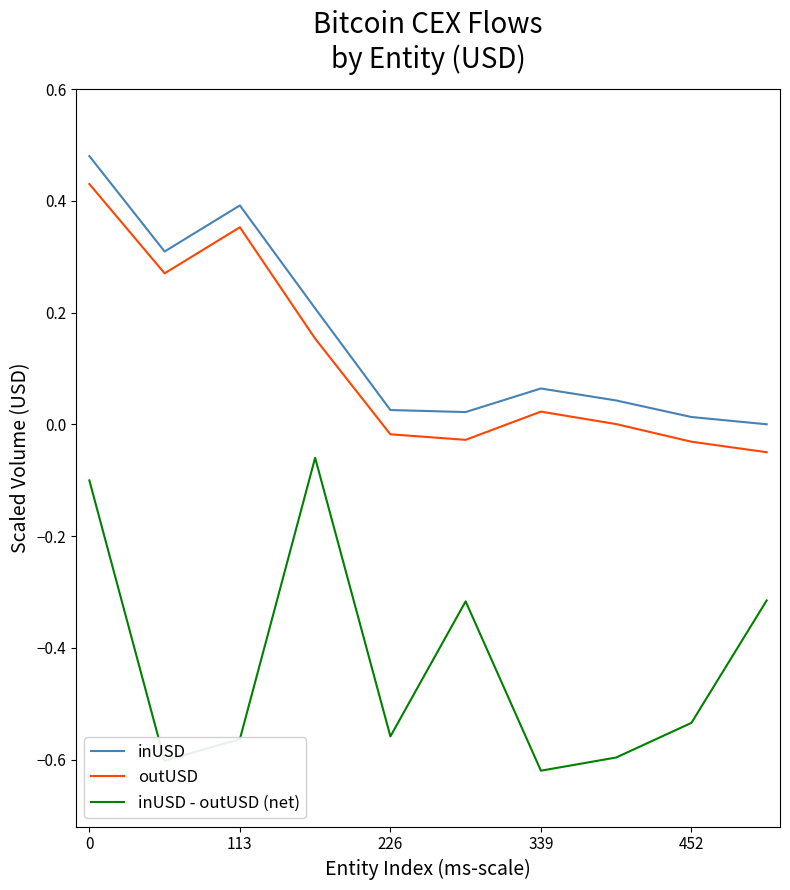

True or false: outUSD and inUSD - outUSD (net) intersect in this chart.

False